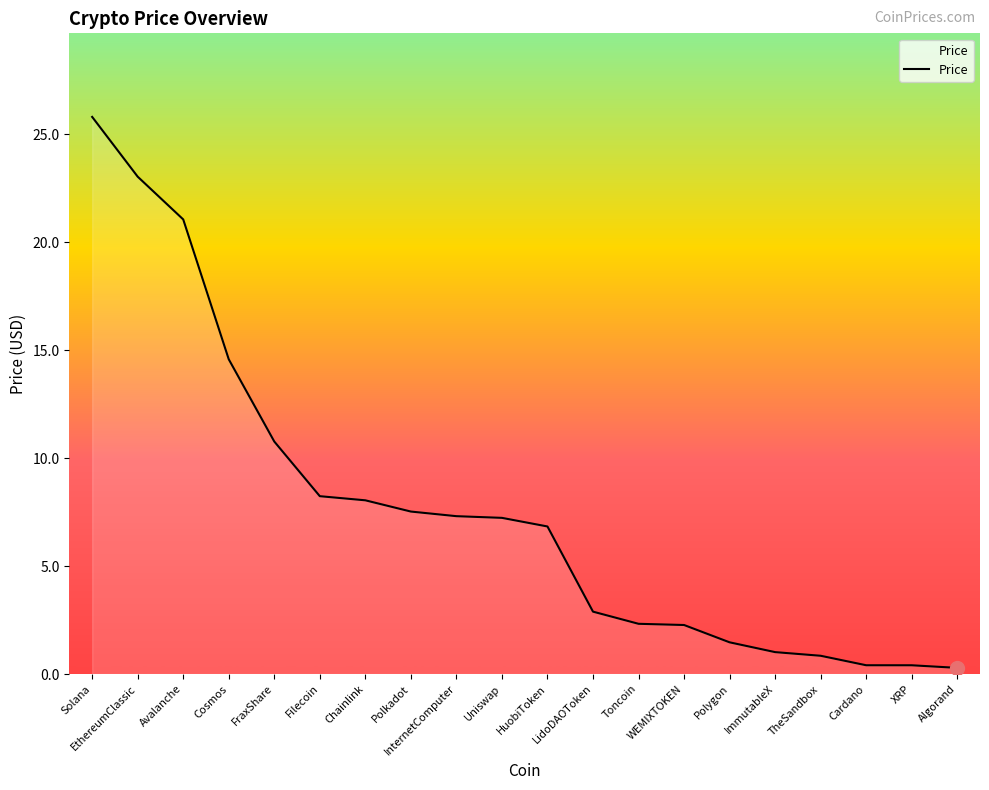

What is the maximum value shown in the chart?

25.8